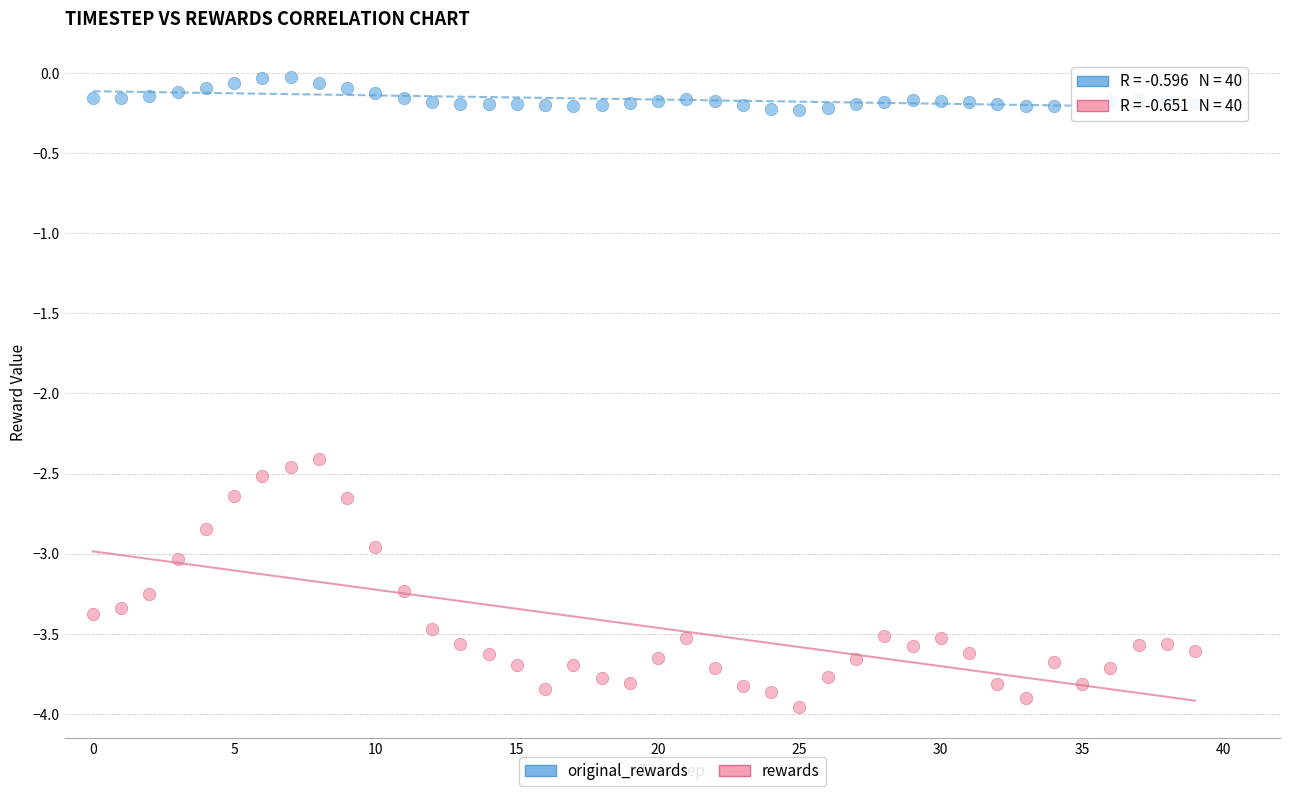

Which series has the widest spread of Y values?

rewards